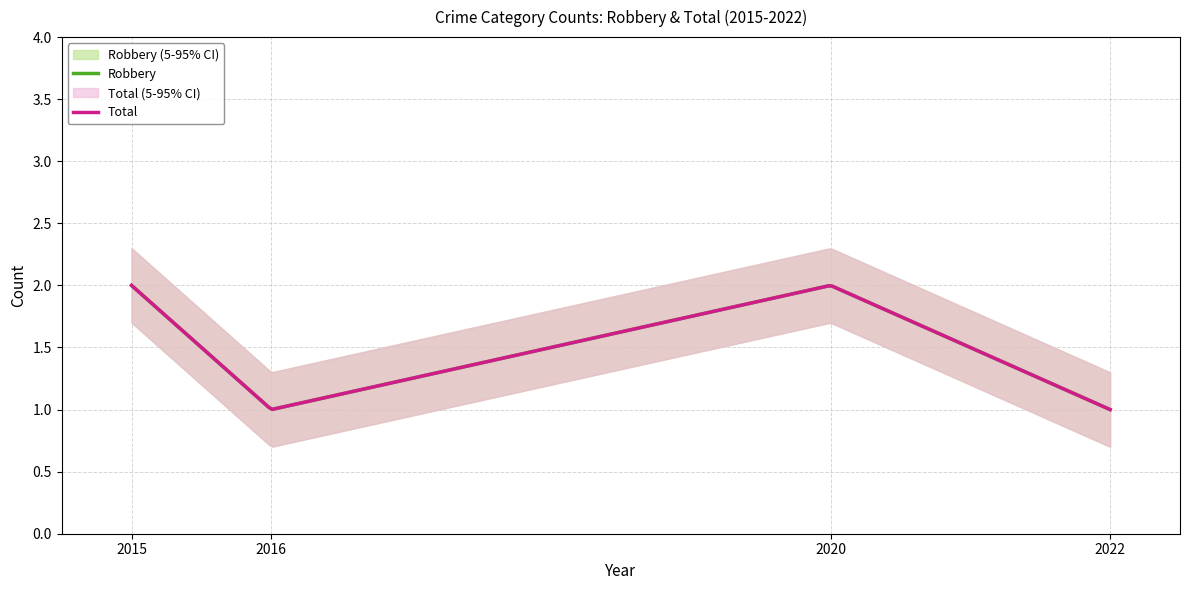

Is it true that Total equals 3 at 2015?

False